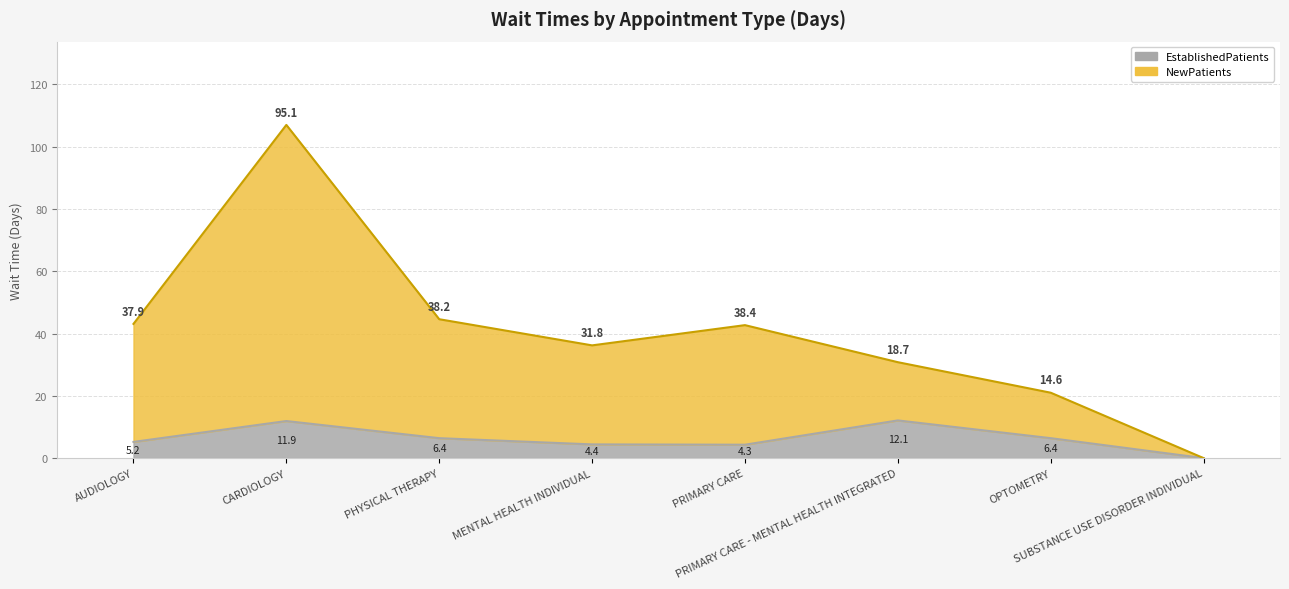

True or false: NewPatients has more than 0 interior local peaks.

True